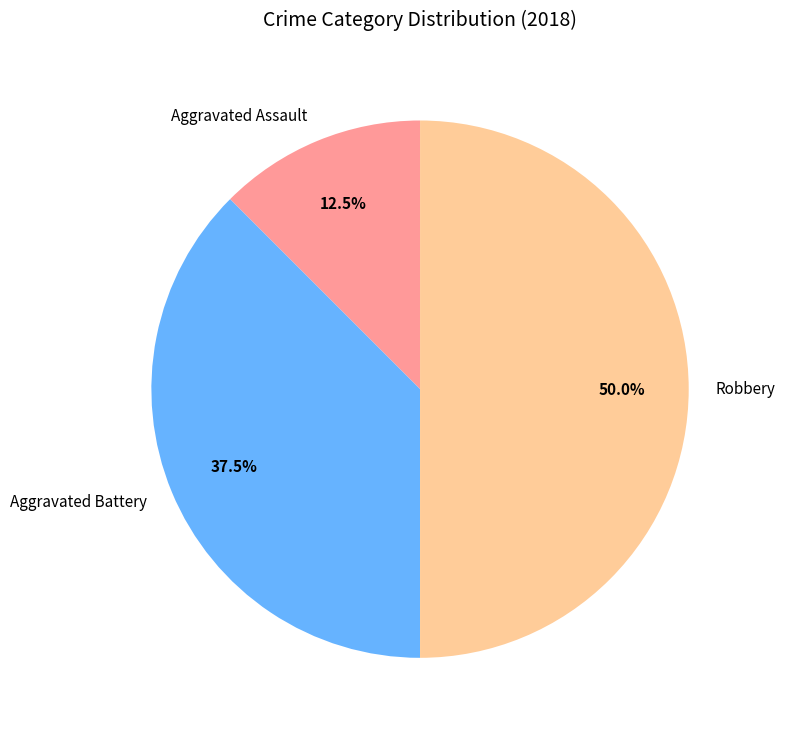

Do Robbery and Aggravated Battery together represent more than half of the pie?

Yes